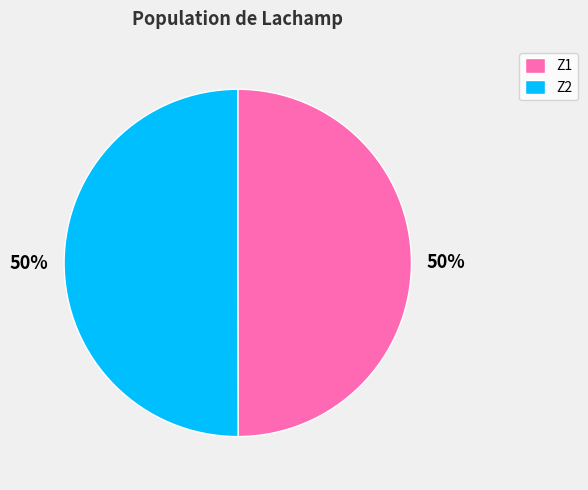

What is the ratio of the value at Z2 to the value at Z1?

1.0